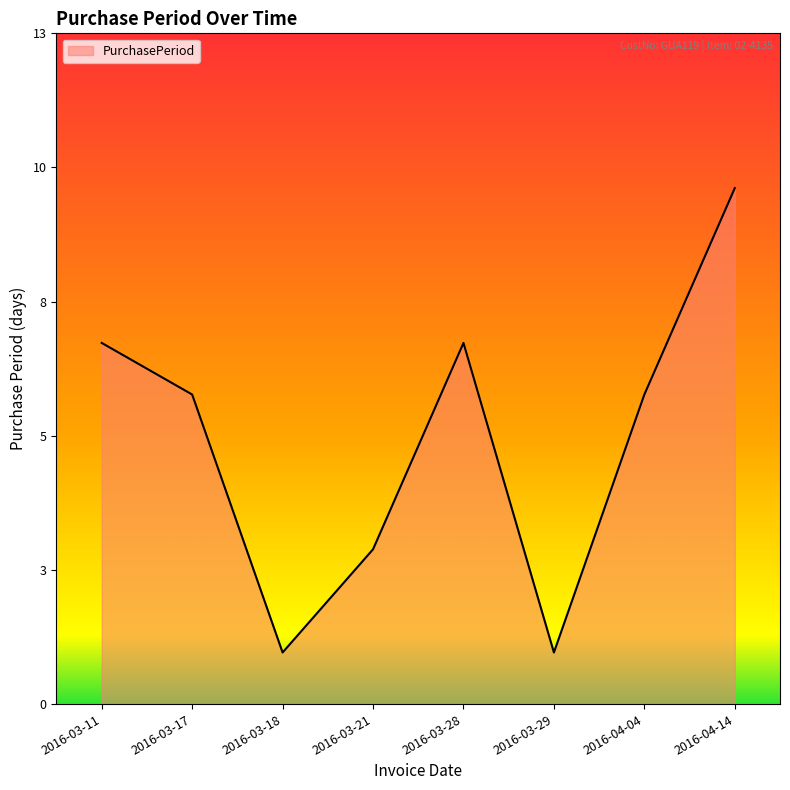

What is the sum of all values?

41